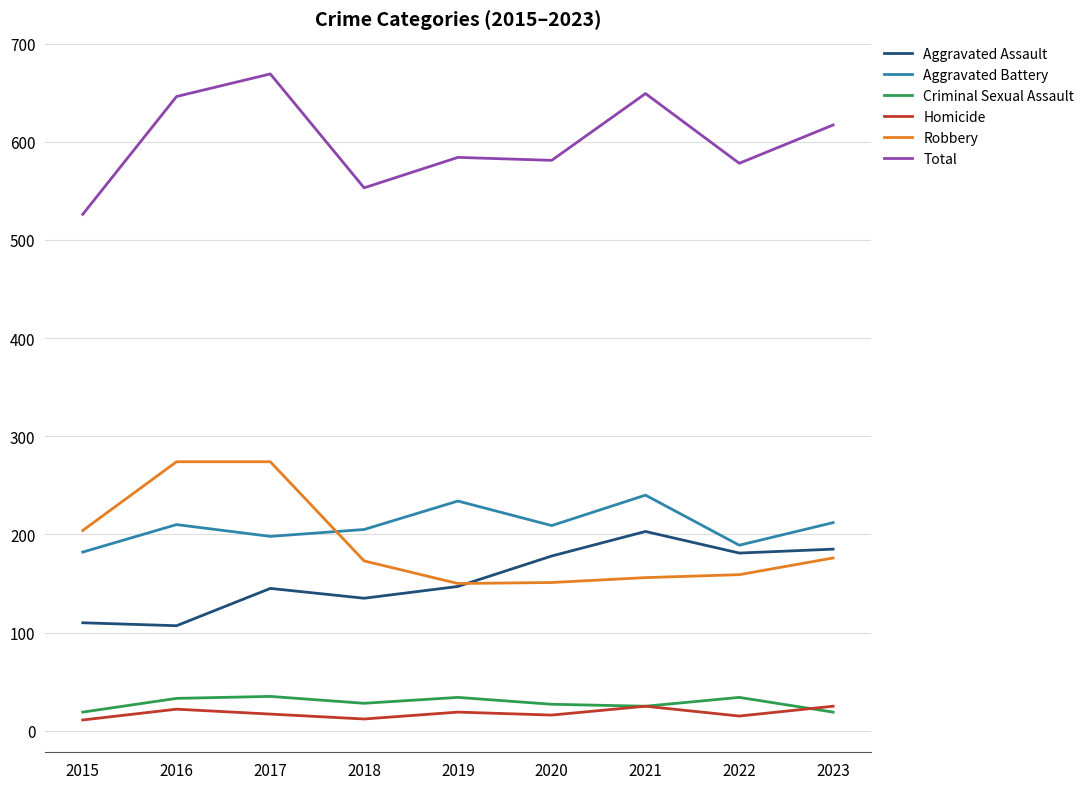

The Aggravated Assault series shows 181 at 2022. True or false?

True